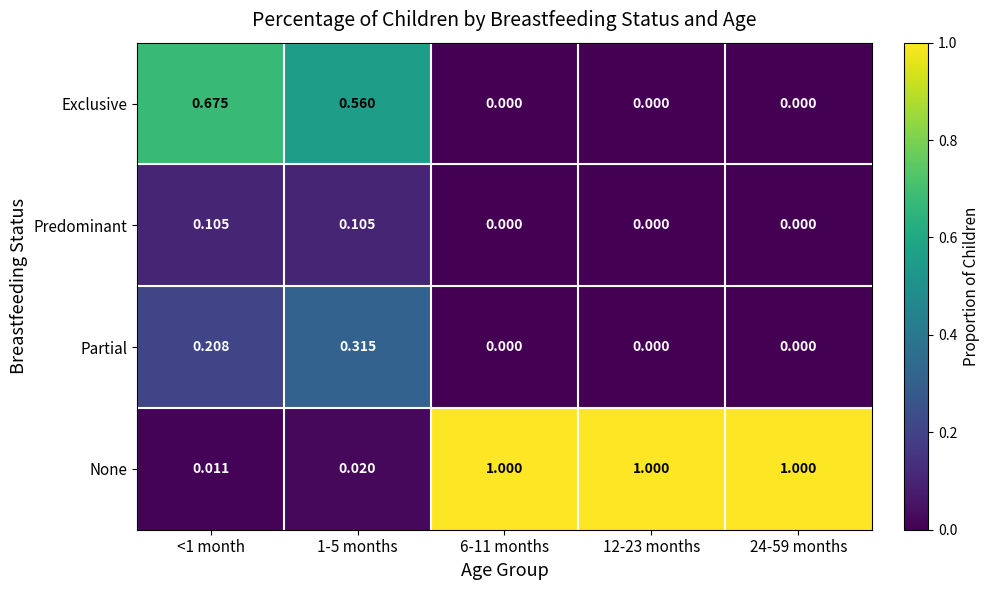

Which series has the largest total across all categories?

None